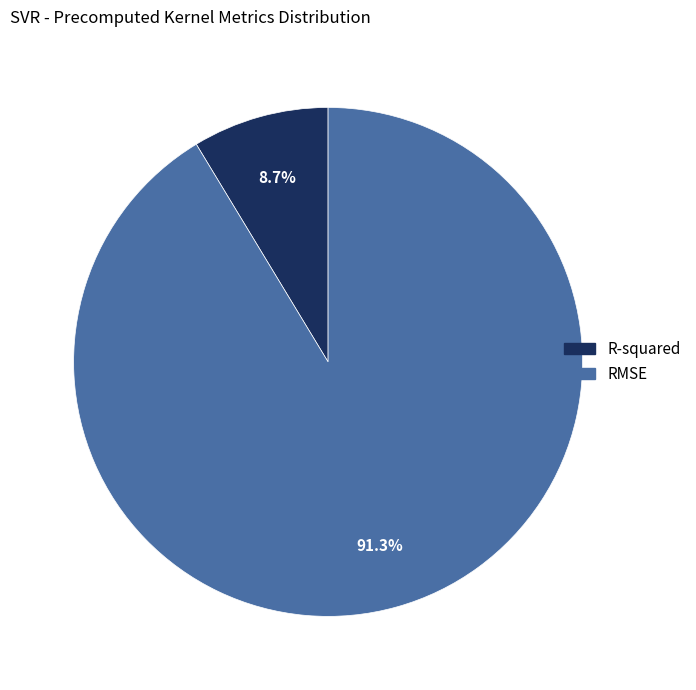

Does R-squared account for over 50% of the chart?

No